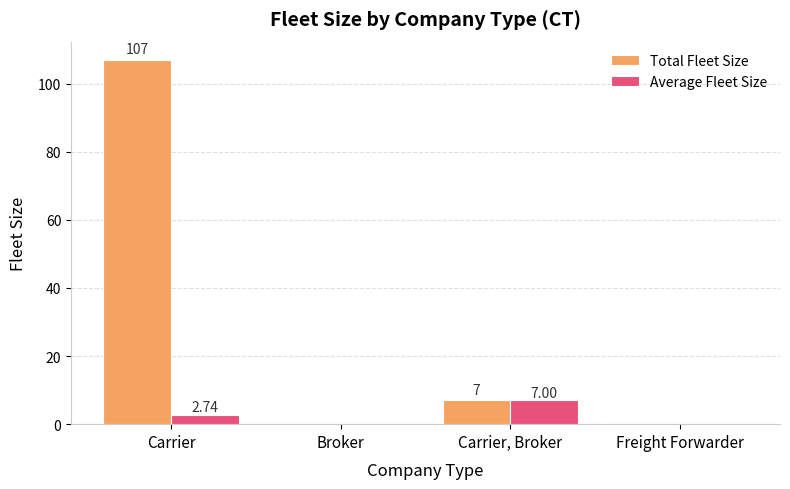

How many data points in Average Fleet Size are above 2?

2